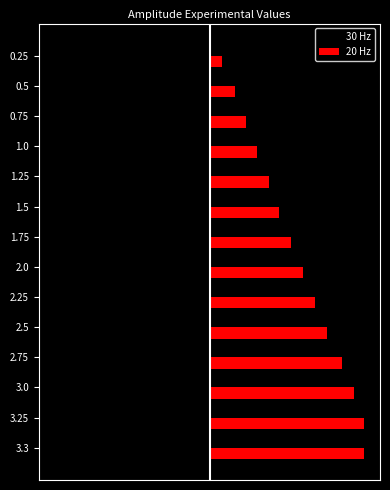

What are all the series names shown in the legend?

30 Hz, 20 Hz